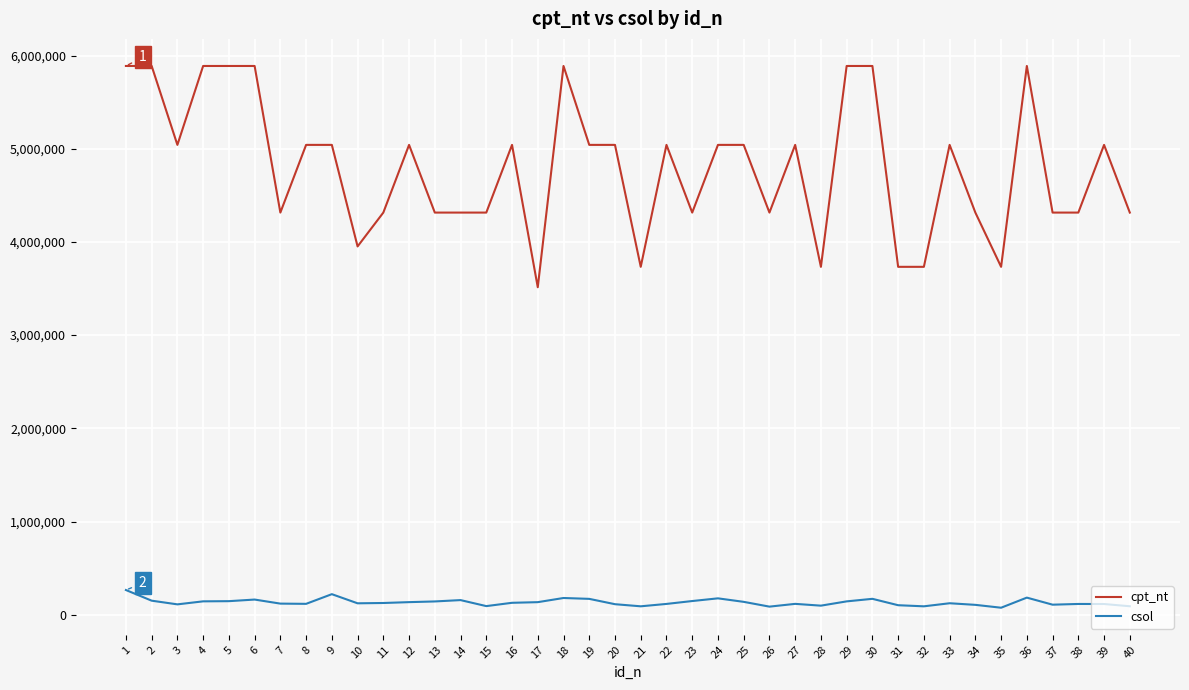

The value of cpt_nt at 1 is 3757903.0. True or false?

False